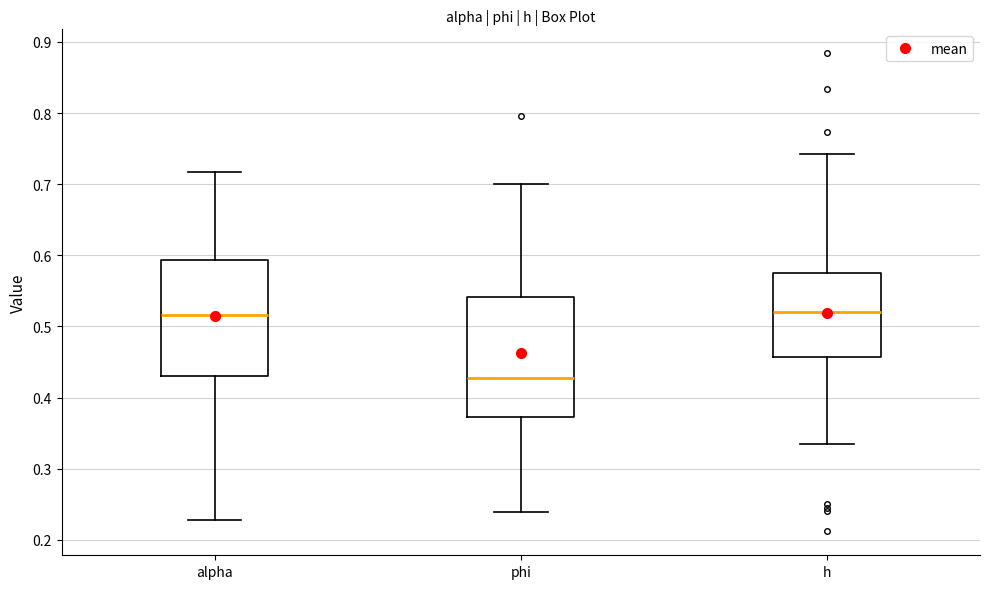

Reading left to right, transcribe this box plot: for each box, give where its median line is, the range the box spans, and where its two whiskers end, as read against the y-axis. The values are not printed on the chart, so give them approximately, as read against the axis.

alpha: median 0.52, box 0.43 to 0.59, whiskers 0.23 to 0.72
phi: median 0.43, box 0.37 to 0.54, whiskers 0.24 to 0.70
h: median 0.52, box 0.46 to 0.58, whiskers 0.33 to 0.74